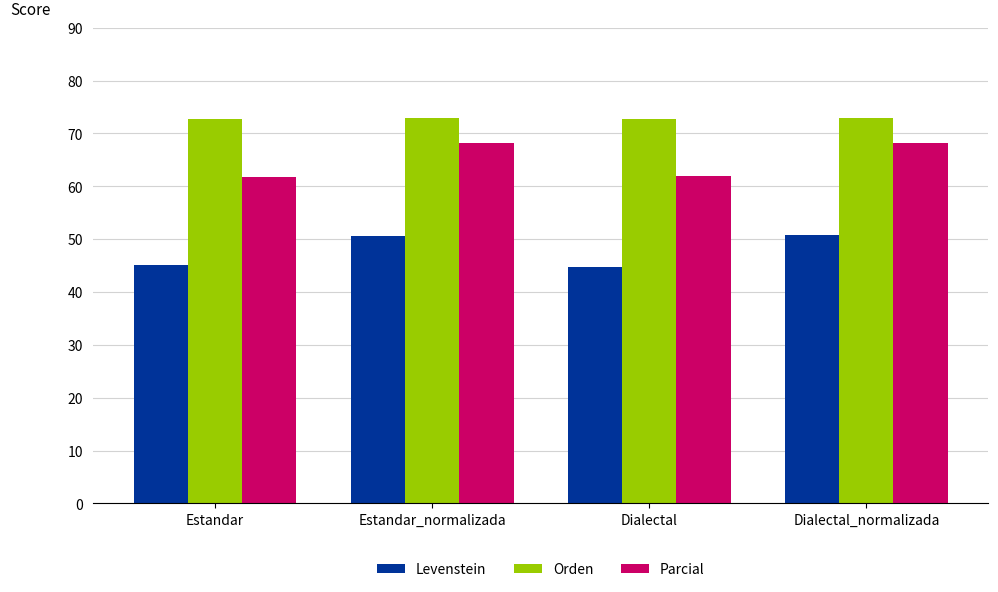

At which label does Levenstein first exceed 50?

Estandar_normalizada